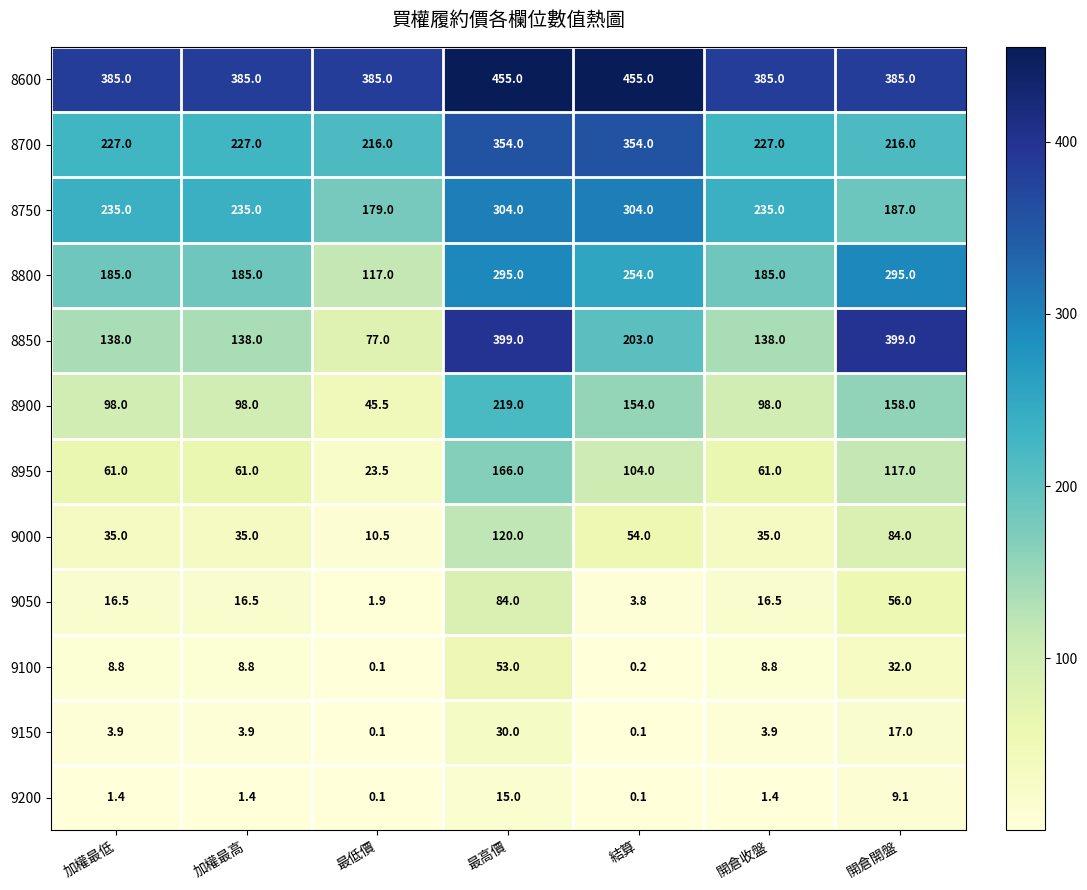

The value of 8850 at 加權最低 is 210.4. True or false?

False